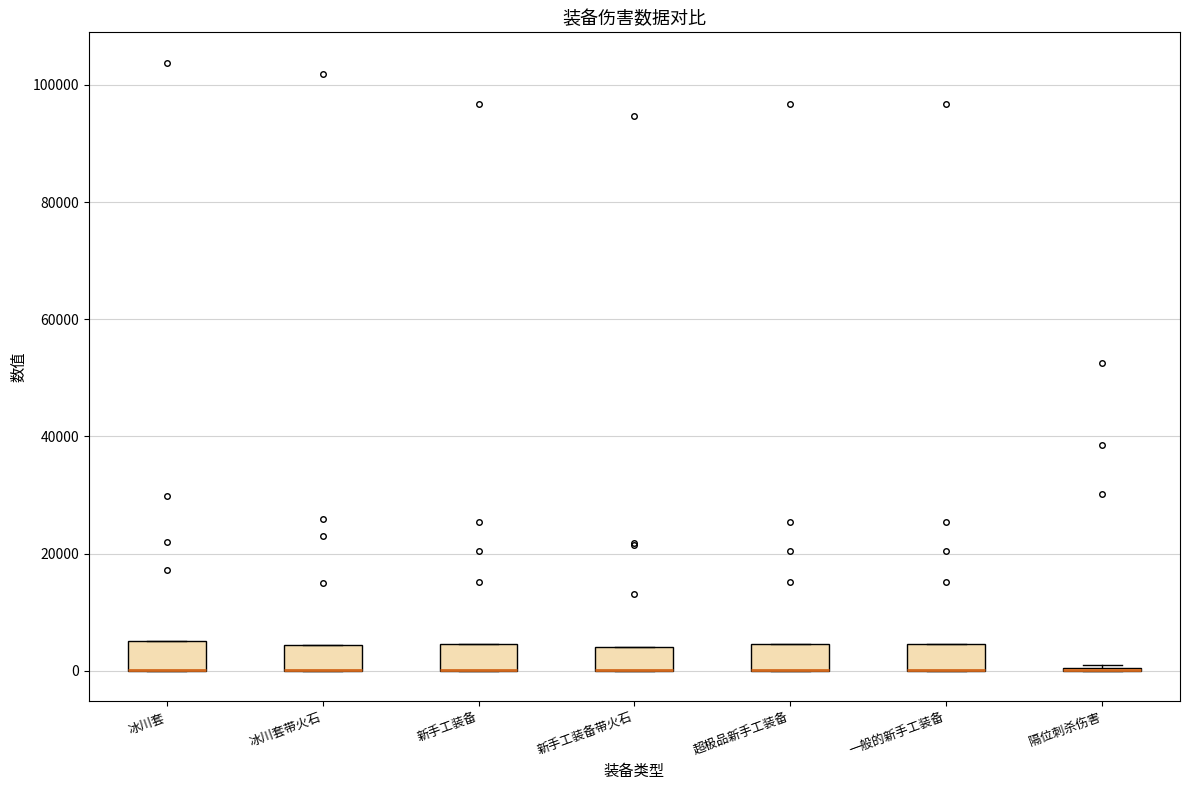

Reading left to right, transcribe this box plot: for each box, give where its median line is, the range the box spans, and where its two whiskers end, as read against the y-axis. The values are not printed on the chart, so give them approximately, as read against the axis.

冰川套: median 0 (drawn on the box's lower edge), box 0 to 6000, whiskers 0 to 6000
冰川套带火石: median 0 (drawn on the box's lower edge), box 0 to 4000, whiskers 0 to 4000
新手工装备: median 0 (drawn on the box's lower edge), box 0 to 4000, whiskers 0 to 4000
新手工装备带火石: median 0 (drawn on the box's lower edge), box 0 to 4000, whiskers 0 to 4000
超极品新手工装备: median 0 (drawn on the box's lower edge), box 0 to 4000, whiskers 0 to 4000
一般的新手工装备: median 0 (drawn on the box's lower edge), box 0 to 4000, whiskers 0 to 4000
隔位刺杀伤害: box collapsed to a line at 0, whiskers 0 to 0